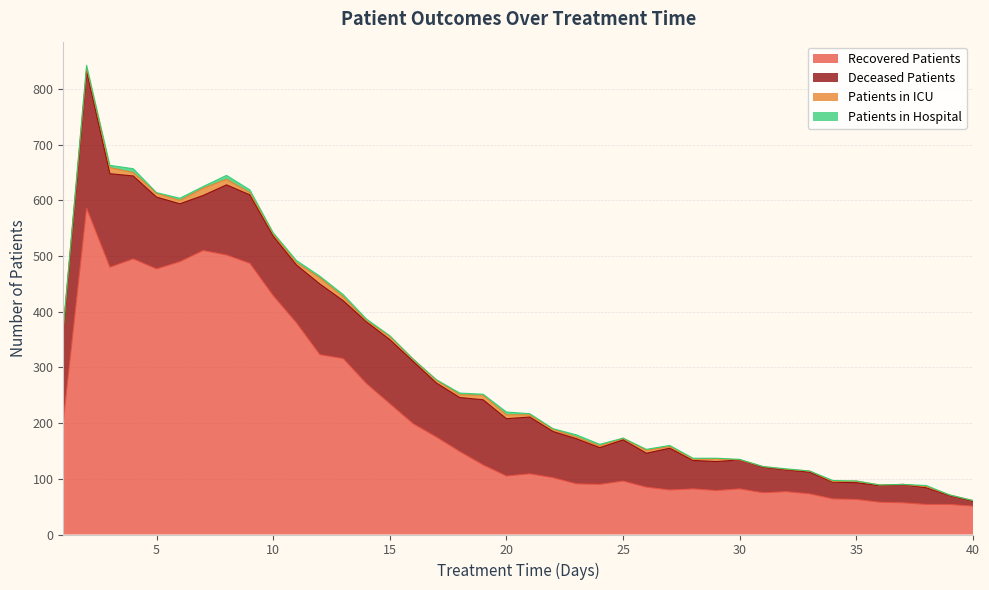

Reading left to right, extract all data points from this chart.

recovered_patients: 203	586	480	495	477	490	510	502	487	429	380	323	316	271	235	199	175	149	125	105	109	102	91	90	96	85	80	82	79	82	75	77	73	64	63	58	57	54	54	51
deceased_patients: 164	247	168	149	129	104	99	126	123	107	104	127	104	111	115	112	97	97	117	103	102	83	81	66	74	61	75	51	52	52	46	39	39	30	30	30	33	30	16	9
patients_in_icu: 2	6	11	6	7	6	13	10	4	4	4	11	7	2	6	4	5	5	8	7	4	4	3	3	3	5	3	2	5	0	1	1	2	1	3	1	0	2	1	1
patients_in_hospital: 2	4	4	7	1	4	3	7	5	2	4	3	4	3	1	0	1	3	2	5	2	1	4	3	0	2	2	2	1	1	0	1	0	2	0	0	0	2	0	0